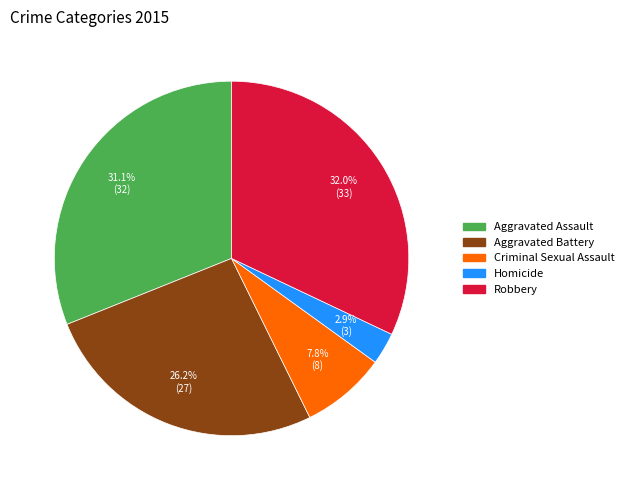

Is the sum of Aggravated Battery and Homicide greater than half?

No